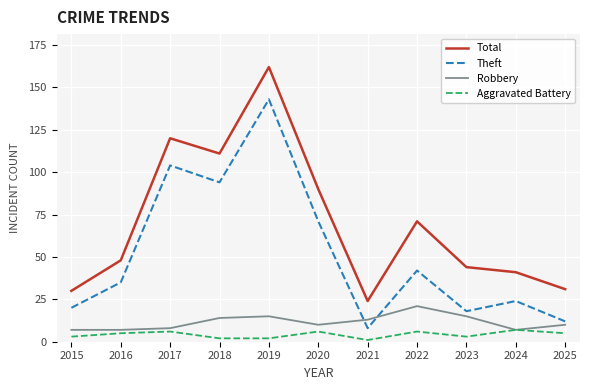

Is this an area chart (filled region under the line)?

No